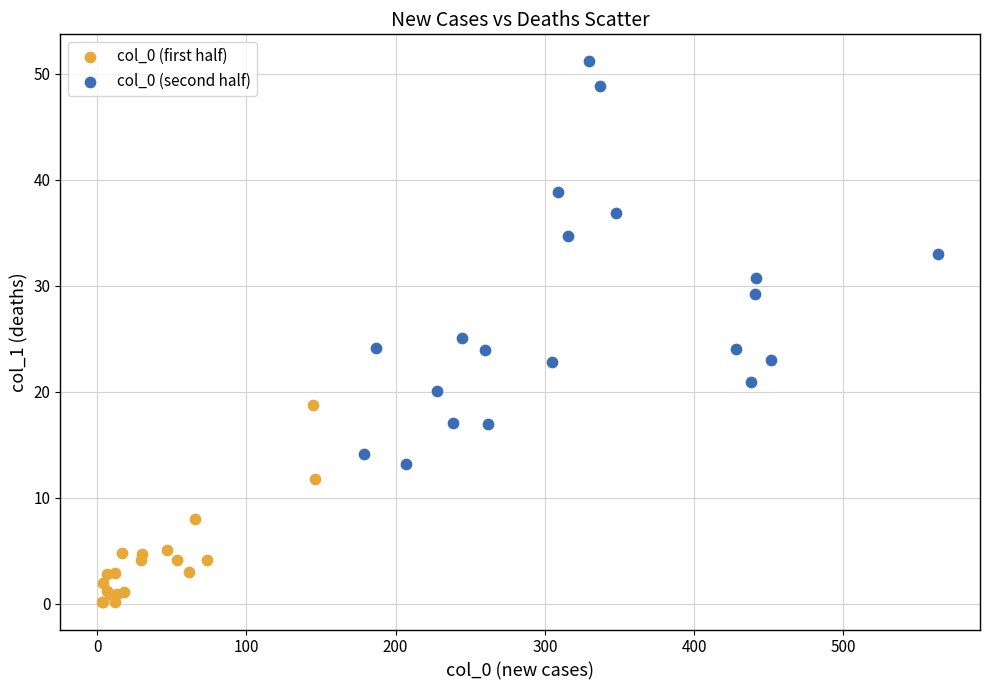

Which series contains the lowest Y value?

col_0 (first half)